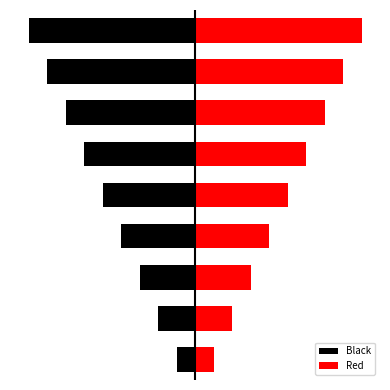

List the series in order of their peak value, lowest first.

Black, Red